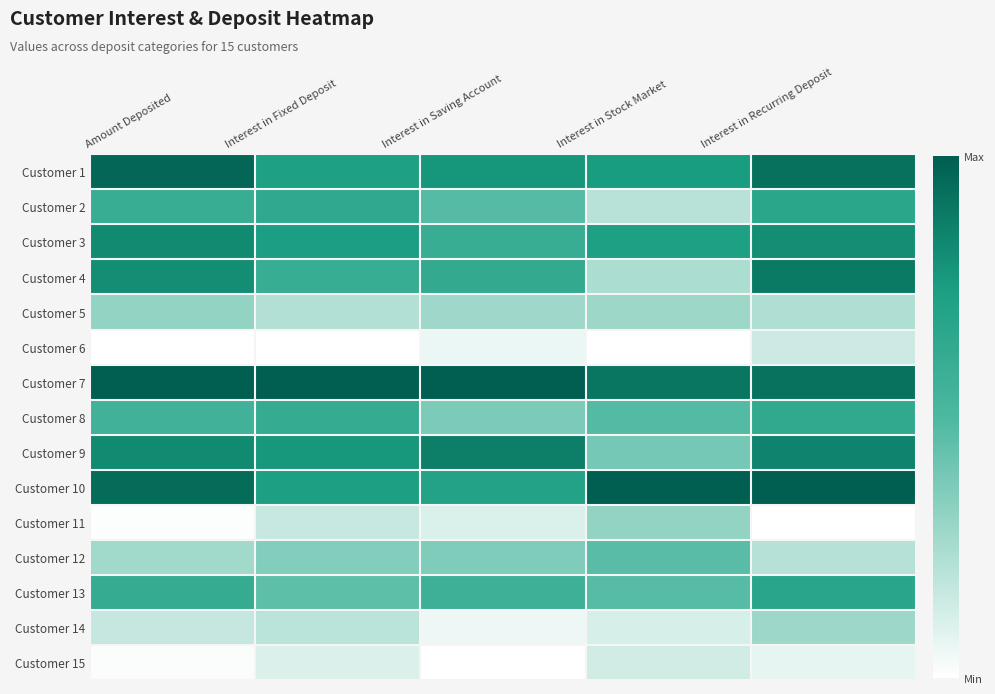

Reading left to right, what are all the values shown in this chart?

Customer 1: Amount Deposited=1.0	Interest in Fixed Deposit=0.7	Interest in Saving Account=0.8	Interest in Stock Market=0.8	Interest in Recurring Deposit=0.9
Customer 2: Amount Deposited=0.6	Interest in Fixed Deposit=0.6	Interest in Saving Account=0.5	Interest in Stock Market=0.2	Interest in Recurring Deposit=0.7
Customer 3: Amount Deposited=0.8	Interest in Fixed Deposit=0.7	Interest in Saving Account=0.6	Interest in Stock Market=0.7	Interest in Recurring Deposit=0.8
Customer 4: Amount Deposited=0.8	Interest in Fixed Deposit=0.6	Interest in Saving Account=0.6	Interest in Stock Market=0.2	Interest in Recurring Deposit=0.9
Customer 5: Amount Deposited=0.3	Interest in Fixed Deposit=0.2	Interest in Saving Account=0.3	Interest in Stock Market=0.3	Interest in Recurring Deposit=0.2
Customer 6: Amount Deposited=0.0	Interest in Fixed Deposit=0.0	Interest in Saving Account=0.1	Interest in Stock Market=0.0	Interest in Recurring Deposit=0.1
Customer 7: Amount Deposited=1.0	Interest in Fixed Deposit=1.0	Interest in Saving Account=1.0	Interest in Stock Market=0.9	Interest in Recurring Deposit=0.9
Customer 8: Amount Deposited=0.6	Interest in Fixed Deposit=0.6	Interest in Saving Account=0.4	Interest in Stock Market=0.5	Interest in Recurring Deposit=0.6
Customer 9: Amount Deposited=0.8	Interest in Fixed Deposit=0.8	Interest in Saving Account=0.9	Interest in Stock Market=0.4	Interest in Recurring Deposit=0.9
Customer 10: Amount Deposited=0.9	Interest in Fixed Deposit=0.7	Interest in Saving Account=0.7	Interest in Stock Market=1.0	Interest in Recurring Deposit=1.0
Customer 11: Amount Deposited=0.0	Interest in Fixed Deposit=0.2	Interest in Saving Account=0.1	Interest in Stock Market=0.3	Interest in Recurring Deposit=0.0
Customer 12: Amount Deposited=0.3	Interest in Fixed Deposit=0.4	Interest in Saving Account=0.4	Interest in Stock Market=0.5	Interest in Recurring Deposit=0.2
Customer 13: Amount Deposited=0.6	Interest in Fixed Deposit=0.5	Interest in Saving Account=0.6	Interest in Stock Market=0.5	Interest in Recurring Deposit=0.7
Customer 14: Amount Deposited=0.2	Interest in Fixed Deposit=0.2	Interest in Saving Account=0.1	Interest in Stock Market=0.1	Interest in Recurring Deposit=0.3
Customer 15: Amount Deposited=0.0	Interest in Fixed Deposit=0.1	Interest in Saving Account=0.0	Interest in Stock Market=0.1	Interest in Recurring Deposit=0.1